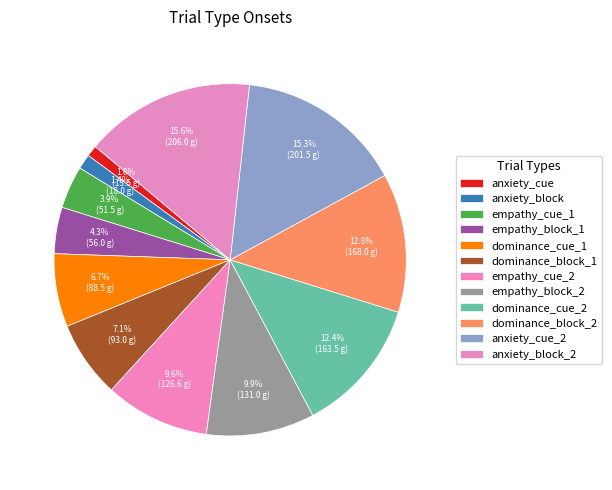

How many segments does this pie chart have?

12